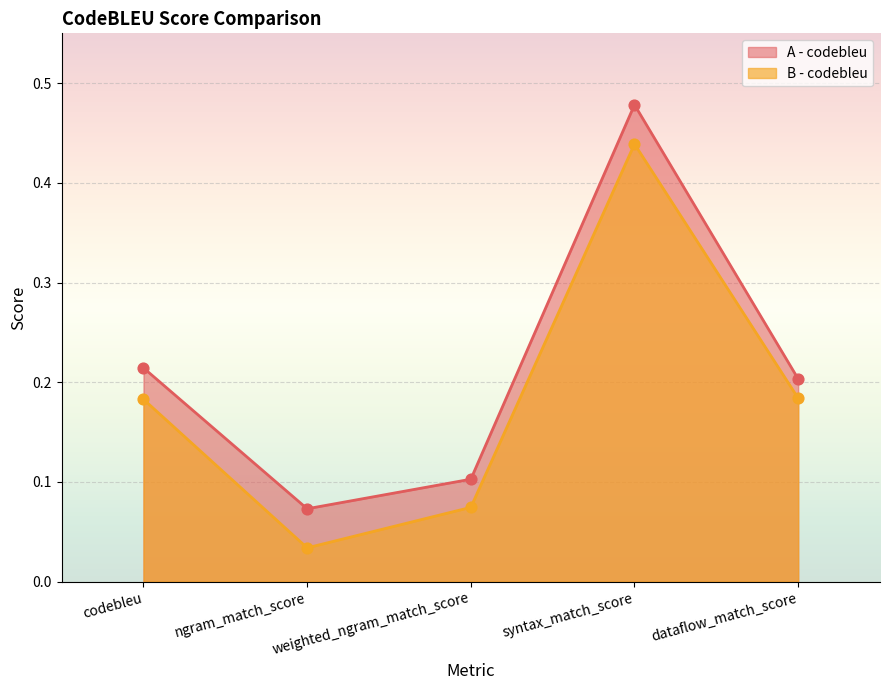

Which series contains the highest Y value?

A - codebleu